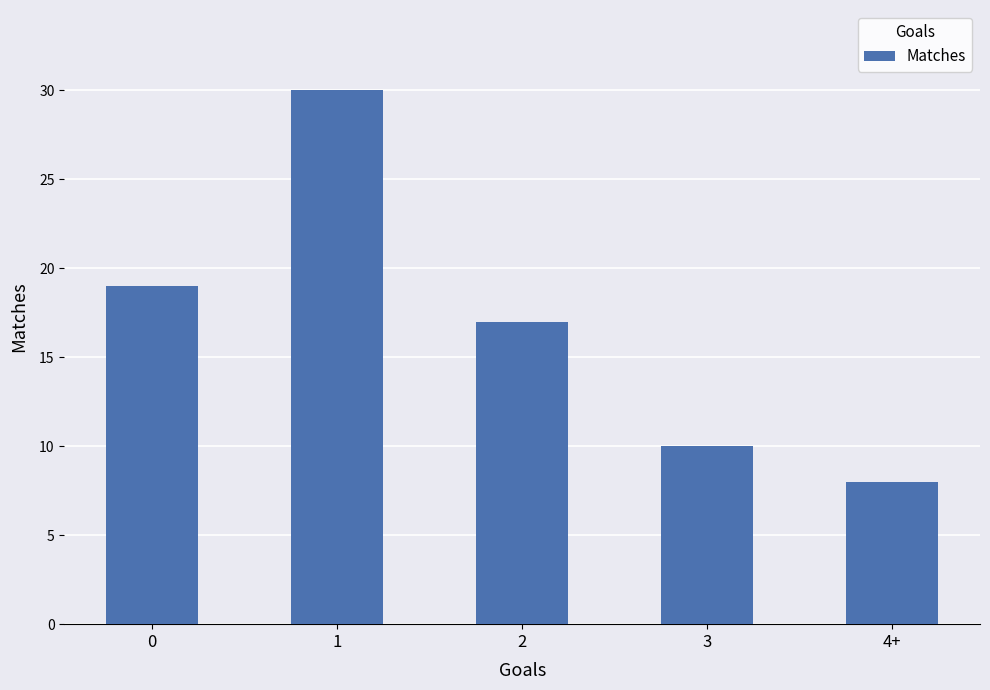

The chart shows a value of 8 at 4+. True or false?

True